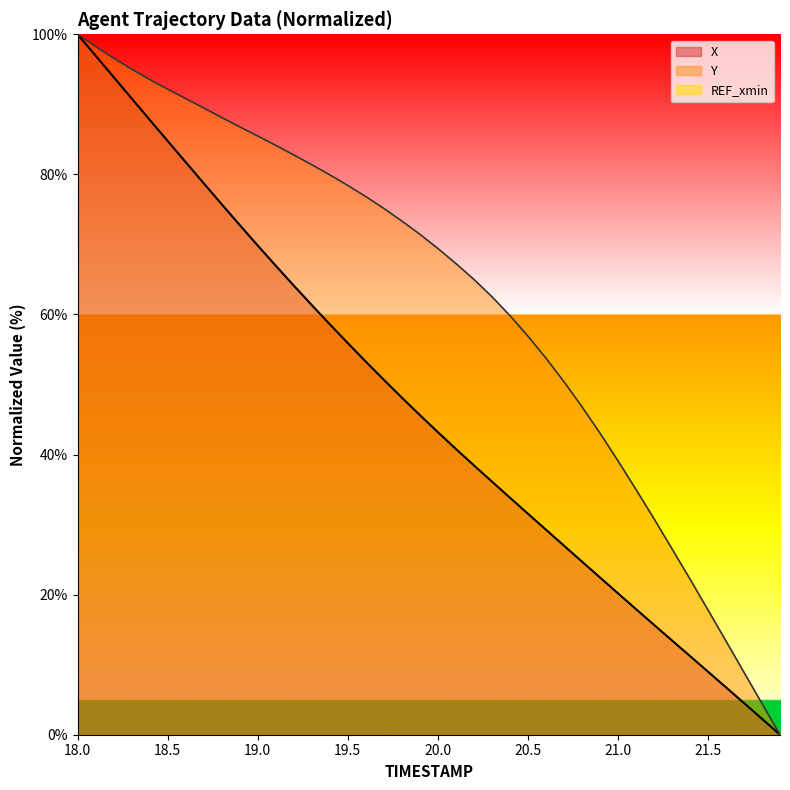

Where does the Y series first go above 71?

18.0